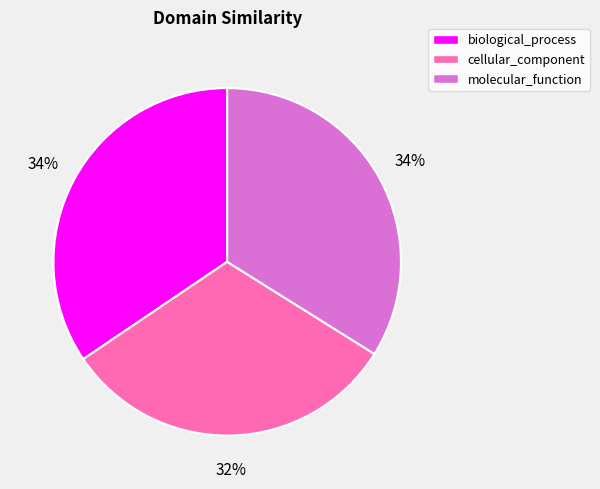

What is the smallest slice in the pie chart?

cellular_component